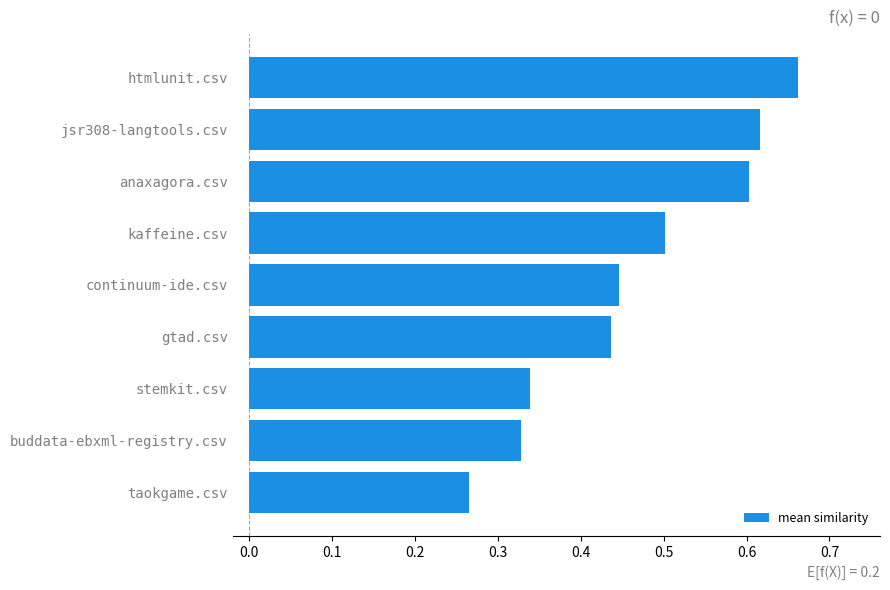

The chart shows a value of 0.1 at taokgame.csv. True or false?

False